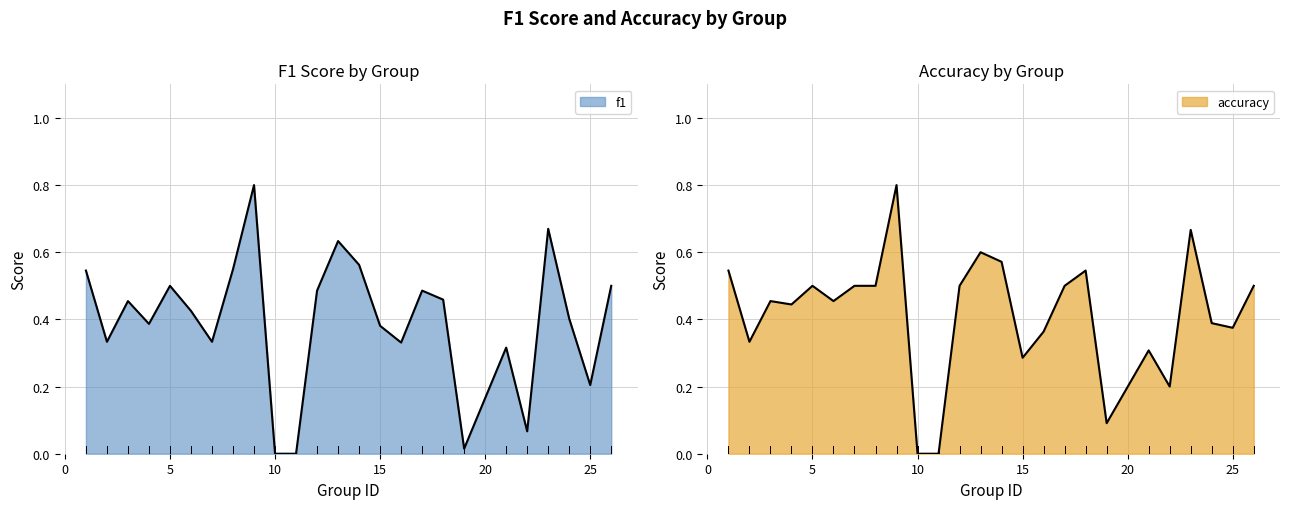

Rank the series at 5 from highest to lowest value.

f1, accuracy